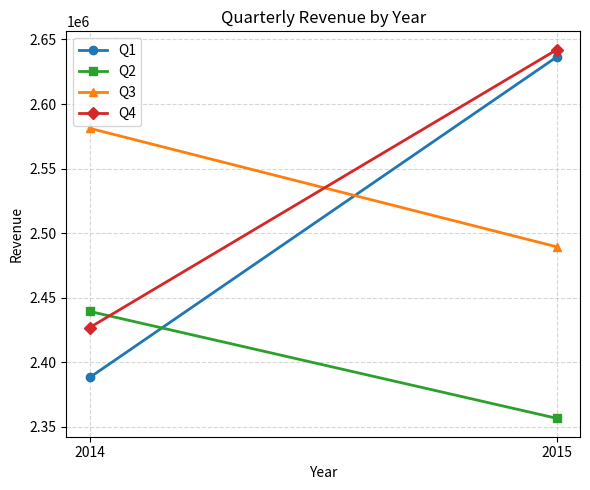

Where is Q4 nearest to the value 2534435?

2014